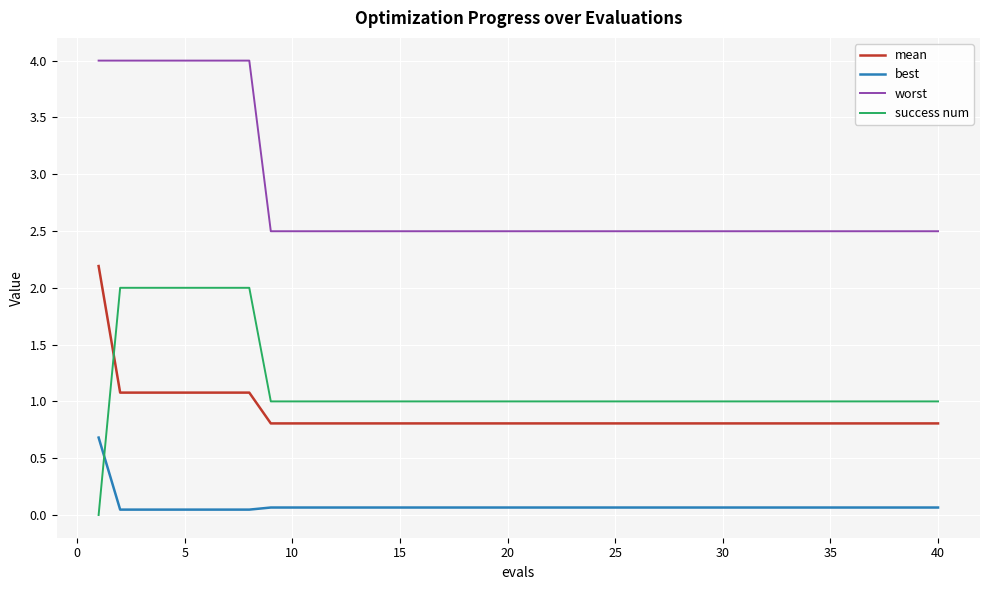

List the series in order of their peak value, highest first.

worst, mean, success num, best